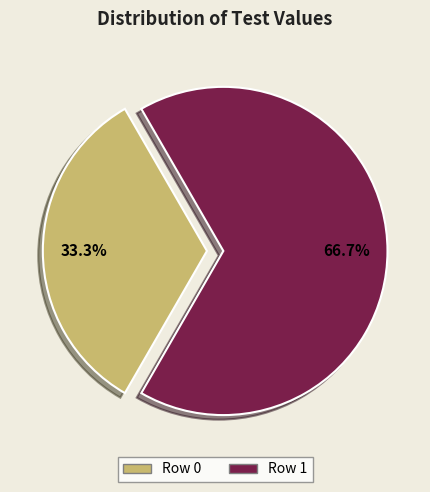

Which slice represents more than half of the pie?

Row 1